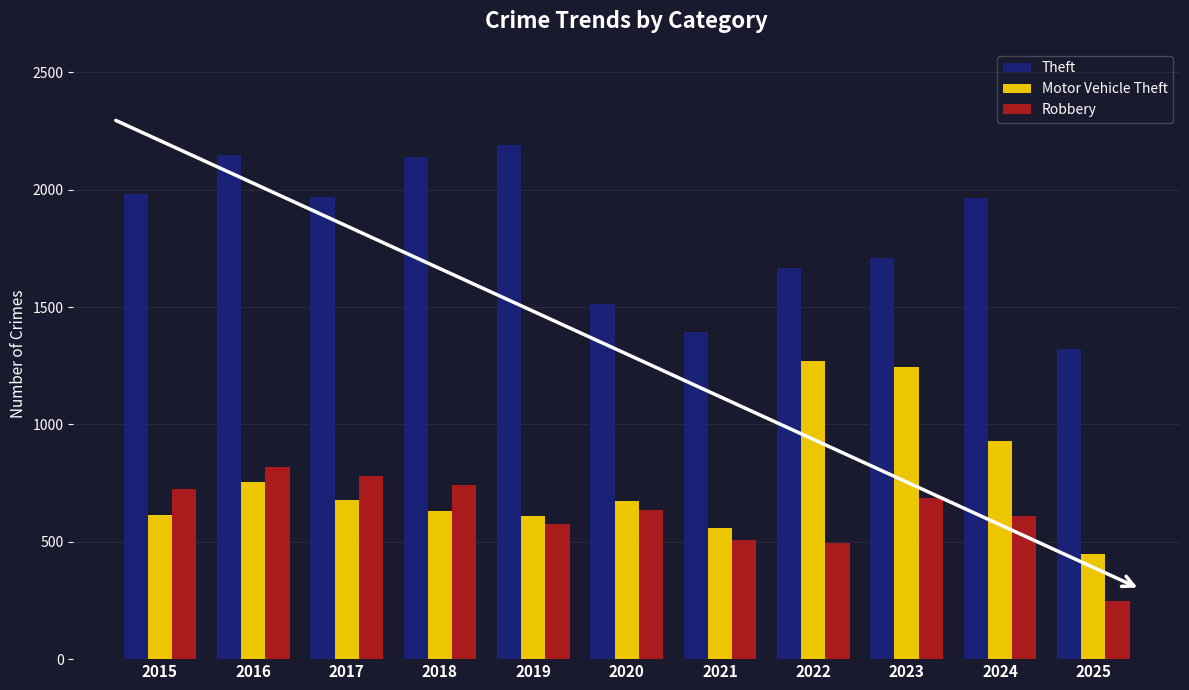

At which label does Robbery first exceed 637?

2015